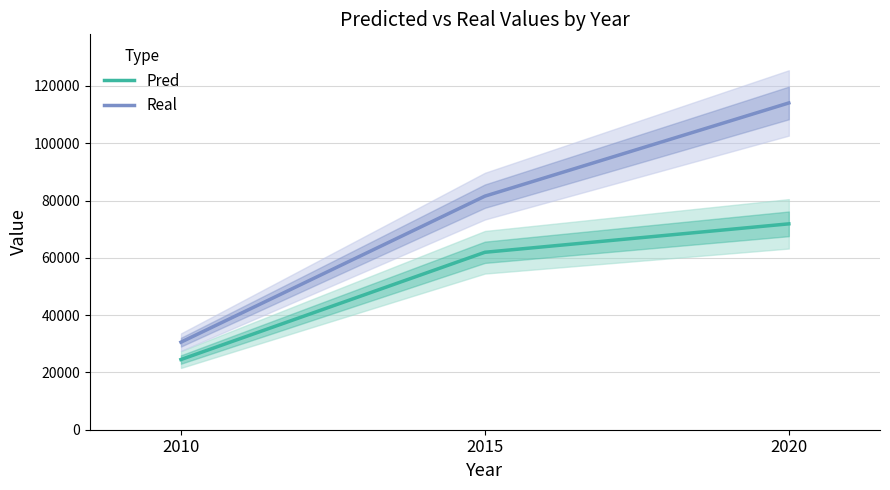

What is the lowest value of the Pred series?

24501.1